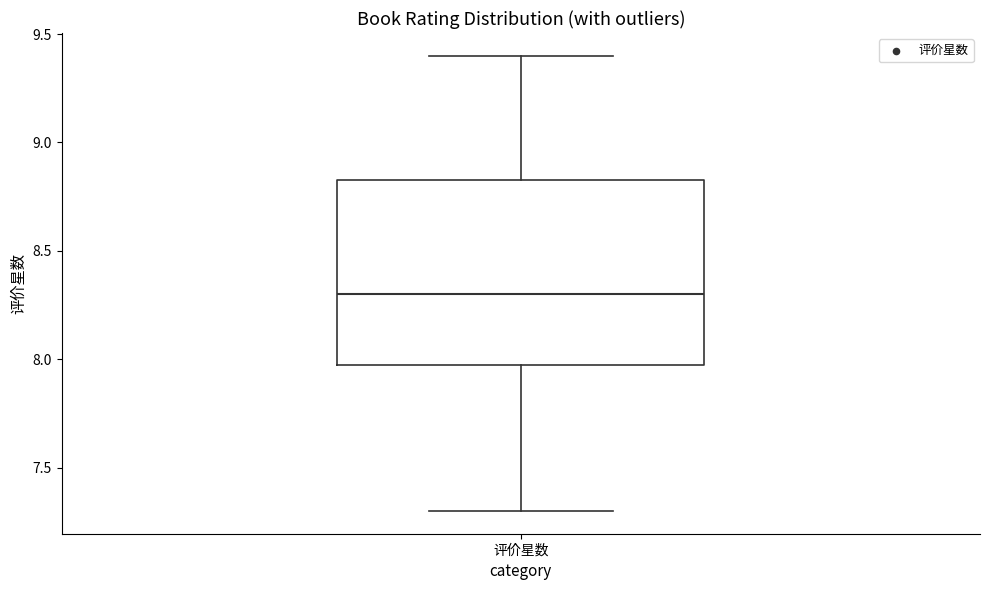

Transcribe this box plot: give where the median line is, the range the box spans, and where the two whiskers end, as read against the y-axis. The values are not printed on the chart, so give them approximately, as read against the axis.

median 8.30, box 8.00 to 8.85, whiskers 7.30 to 9.40